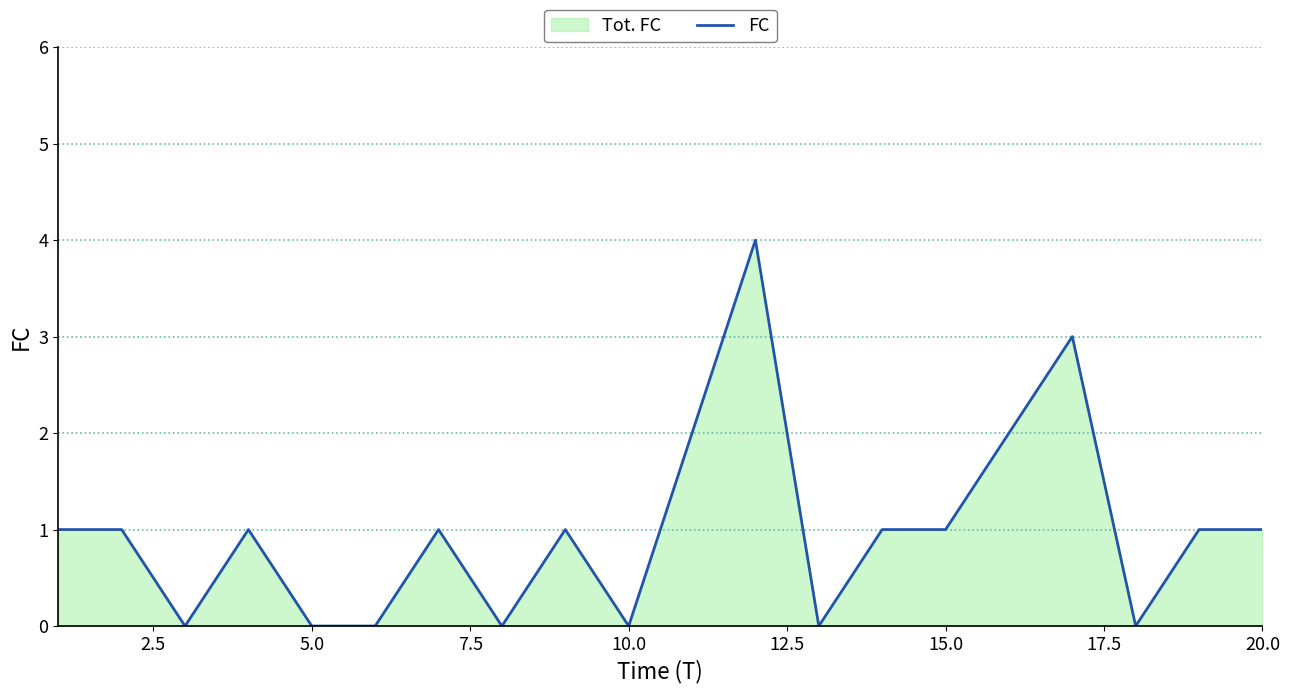

What is the greatest value displayed?

4